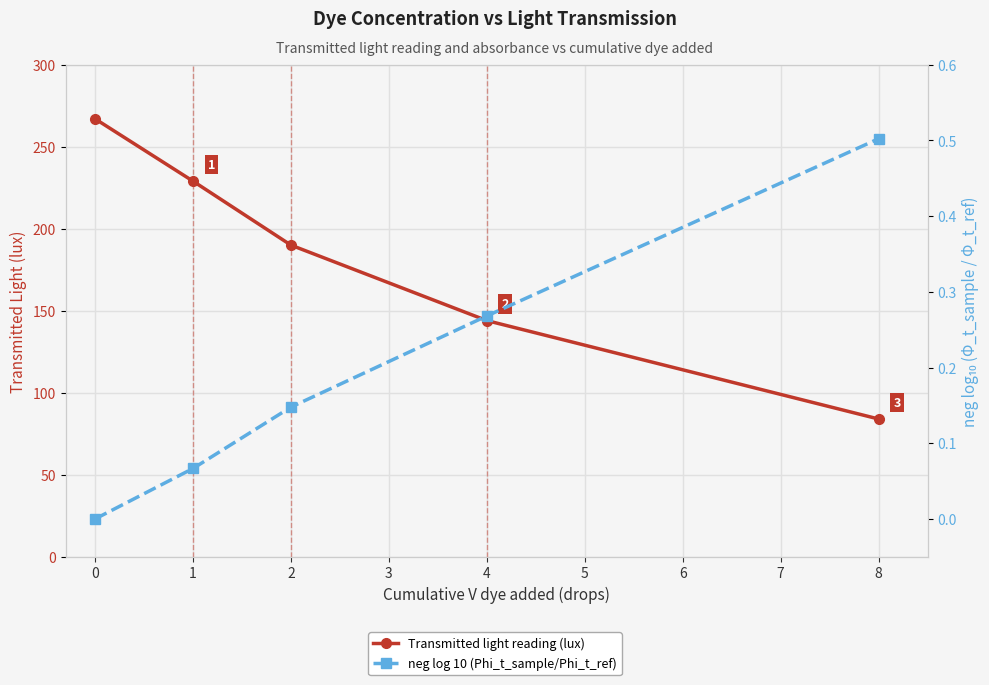

List the series in order of their peak value, highest first.

Transmitted light reading (lux), neg log 10 (Phi_t_sample/Phi_t_ref)